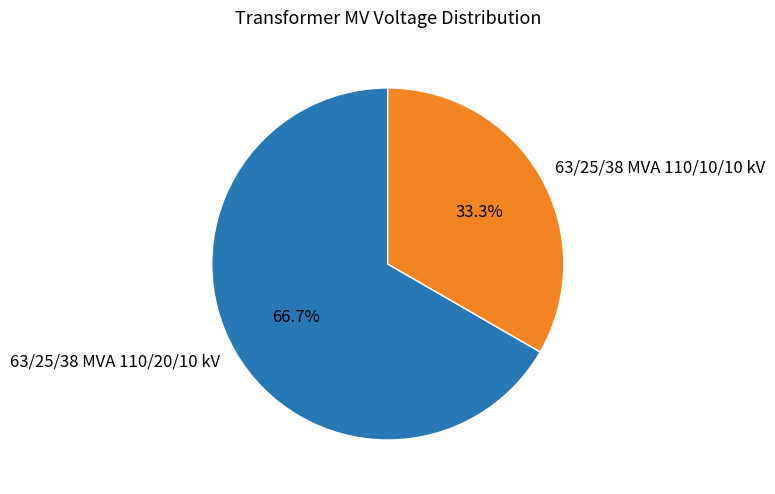

What portion of the pie excludes 63/25/38 MVA 110/10/10 kV?

66.7%